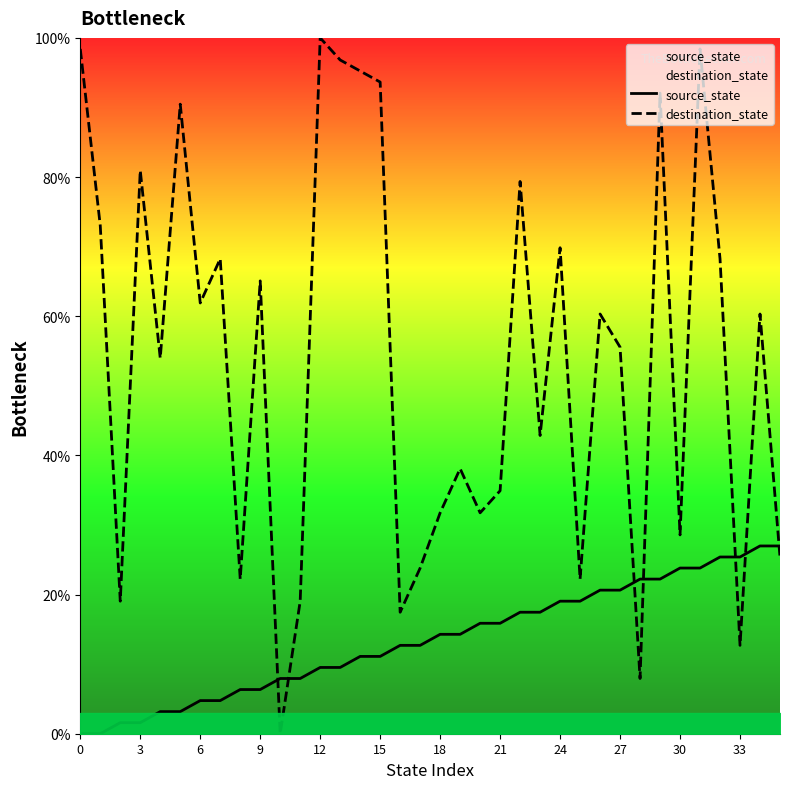

At which label does source_state first exceed 14?

18